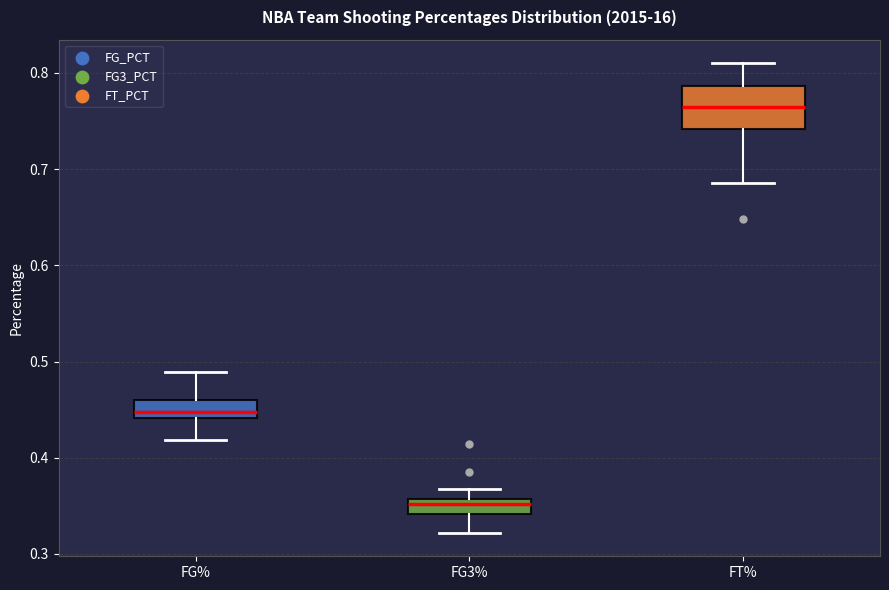

Which box has the lowest median line?

FG3%